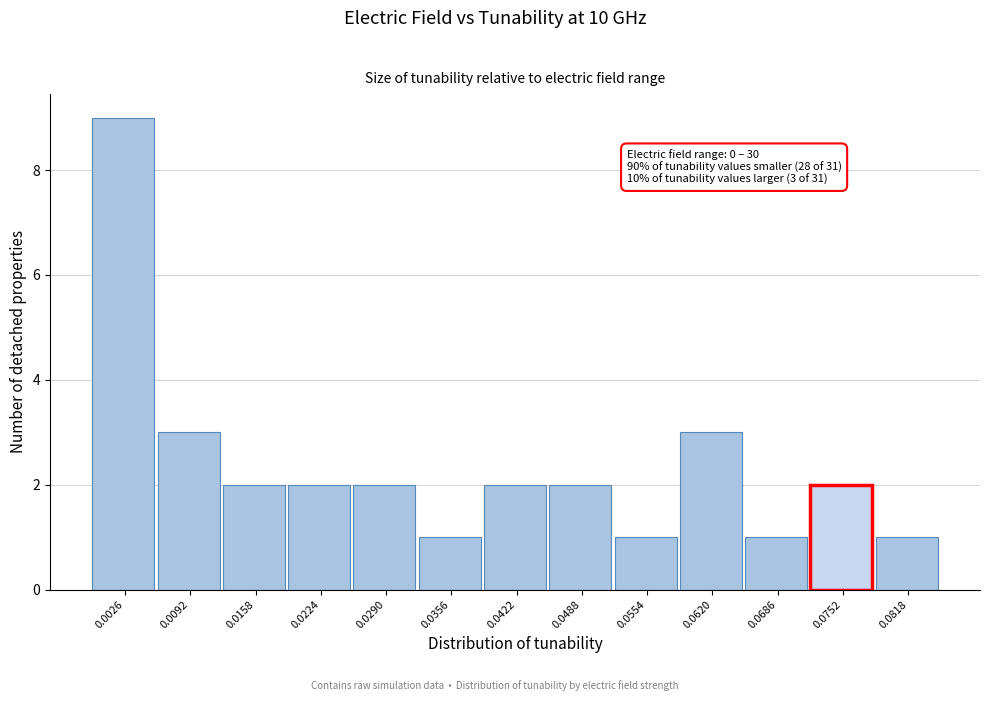

Reading left to right, what are all the values shown in this chart?

9	3	2	2	2	1	2	2	1	3	1	2	1